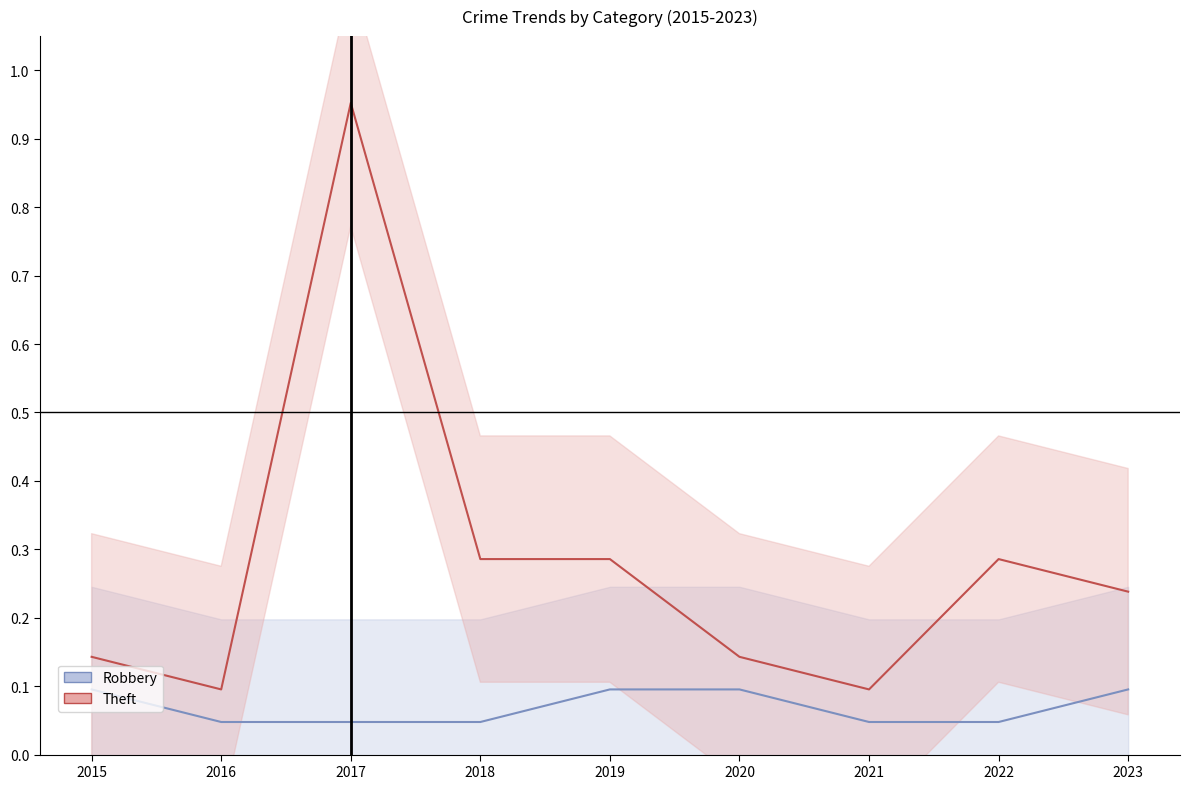

What is the sum of all Theft (mean) values?

2.5